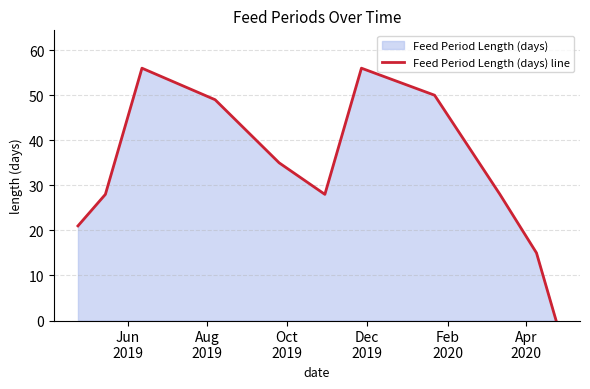

What is the maximum value shown in the chart?

56